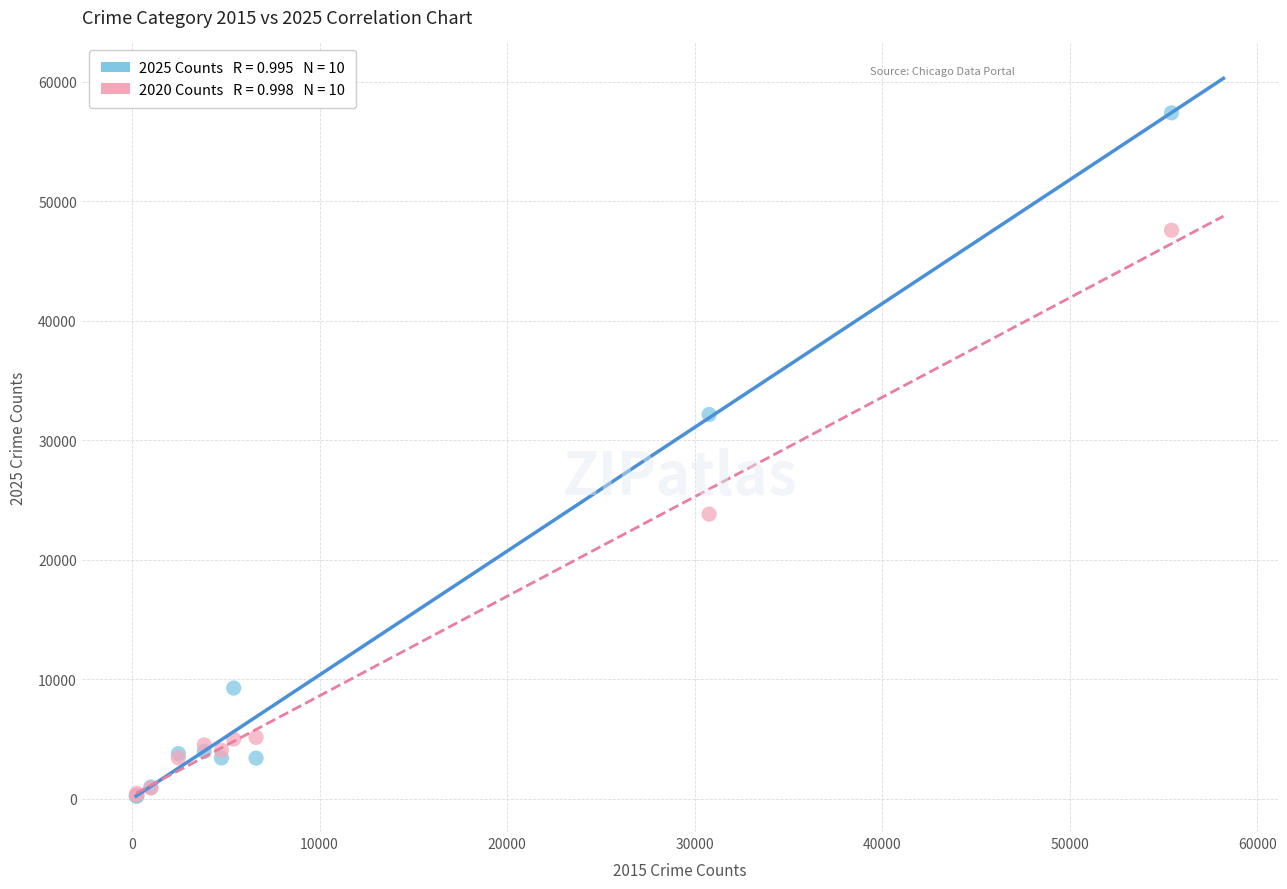

Across all series, what Y value is closest to 28801?

32145